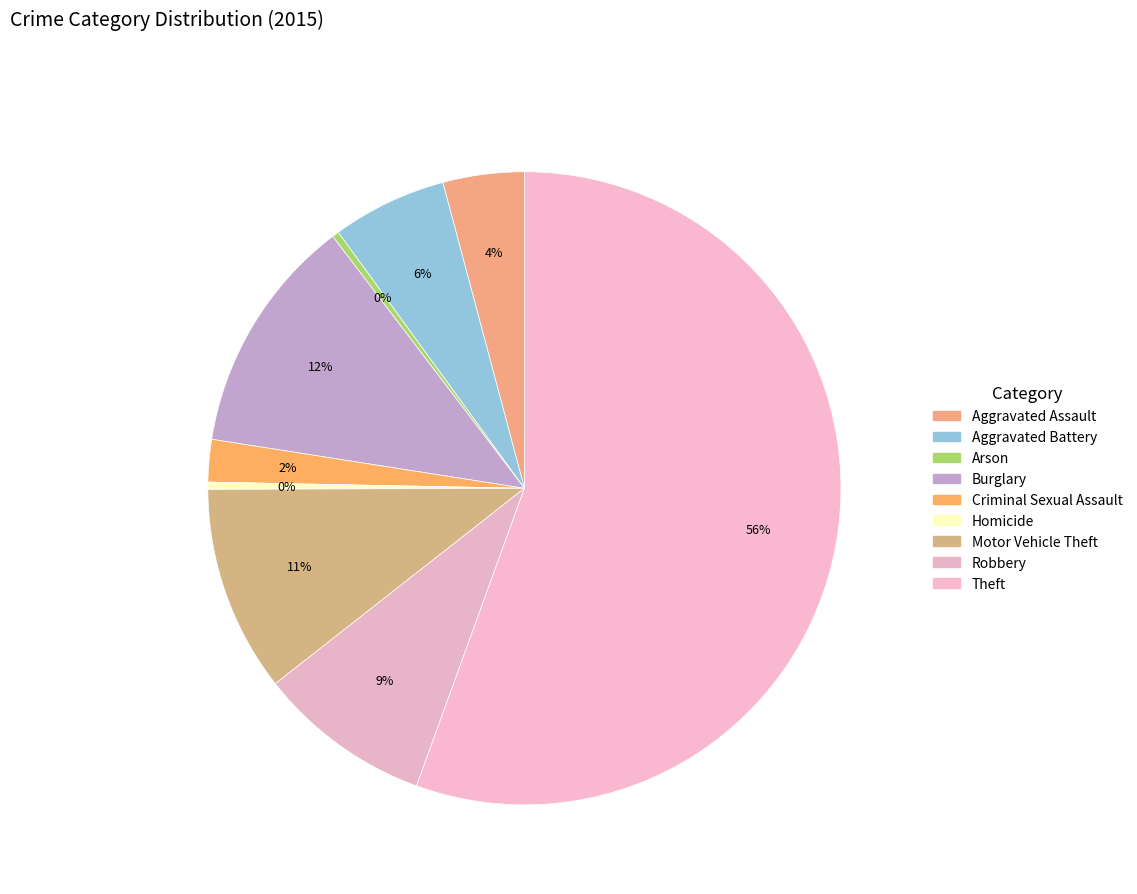

What portion of the pie excludes Aggravated Assault?

95.8%